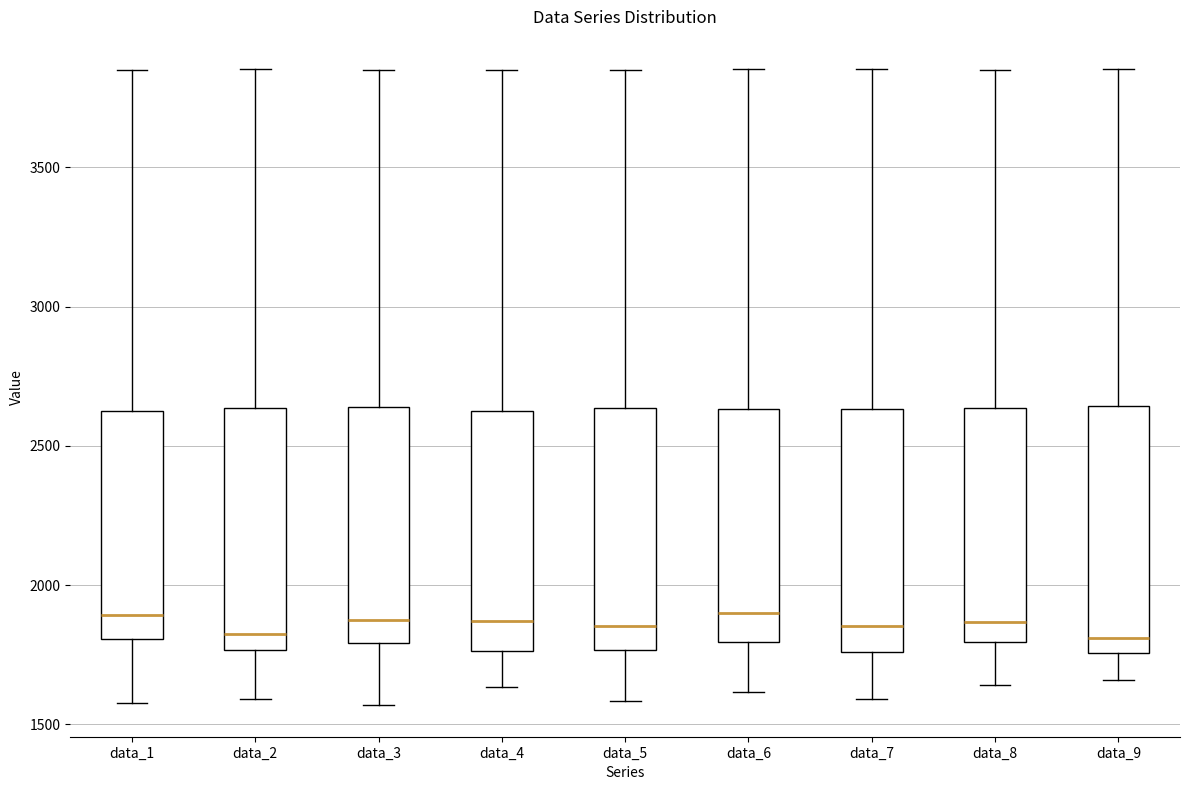

Reading left to right, read every box against the y-axis: the position of its median line, the range the box covers, and the ends of its whiskers. The values are not printed on the chart, so give them approximately, as read against the axis.

data_1: median 1900, box 1800 to 2650, whiskers 1600 to 3850
data_2: median 1800, box 1750 to 2650, whiskers 1600 to 3850
data_3: median 1900, box 1800 to 2650, whiskers 1550 to 3850
data_4: median 1850, box 1750 to 2650, whiskers 1650 to 3850
data_5: median 1850, box 1750 to 2650, whiskers 1600 to 3850
data_6: median 1900, box 1800 to 2650, whiskers 1600 to 3850
data_7: median 1850, box 1750 to 2650, whiskers 1600 to 3850
data_8: median 1850, box 1800 to 2650, whiskers 1650 to 3850
data_9: median 1800, box 1750 to 2650, whiskers 1650 to 3850